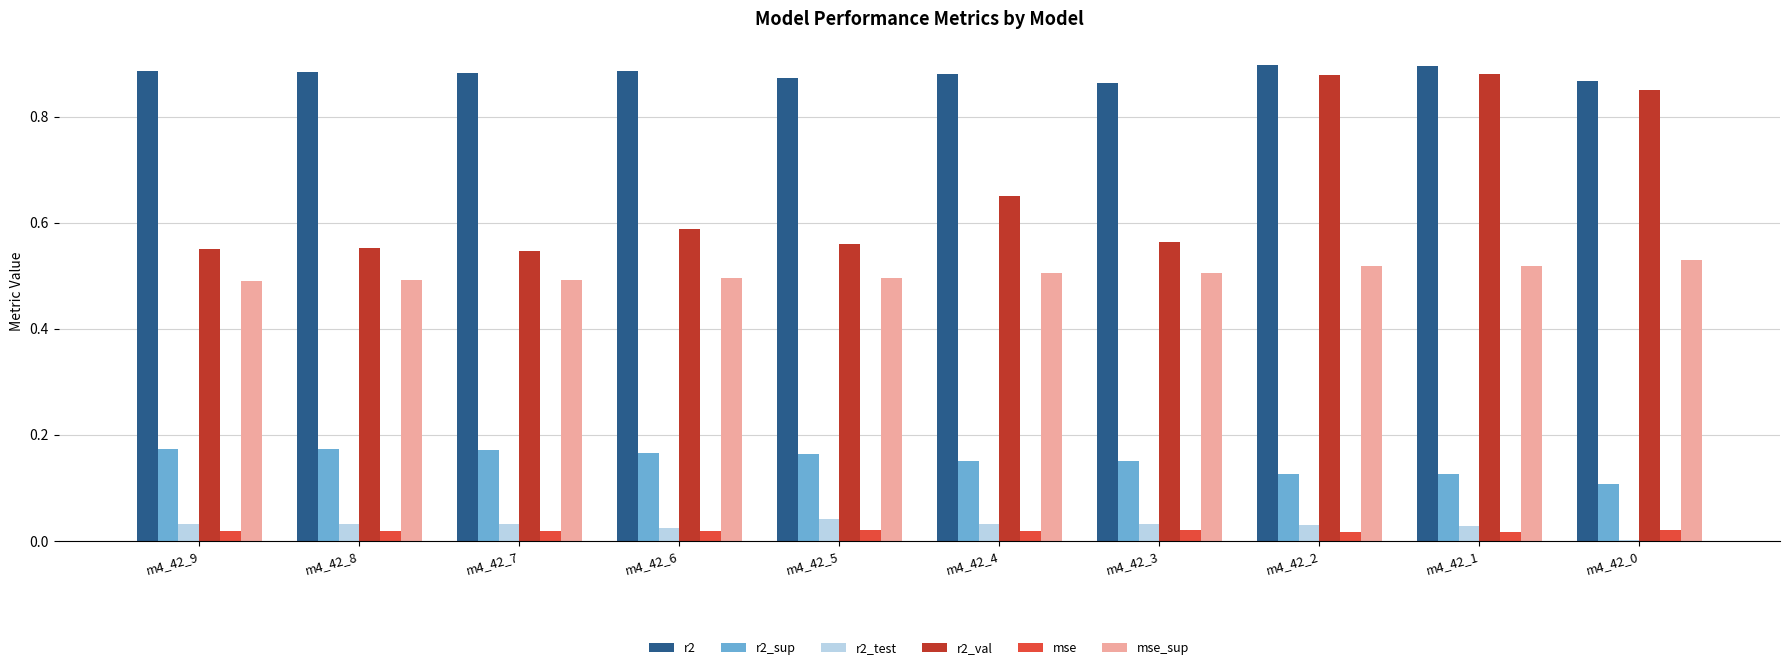

True or false: mse_sup has a value of 0.5 at m4_42_9.

True